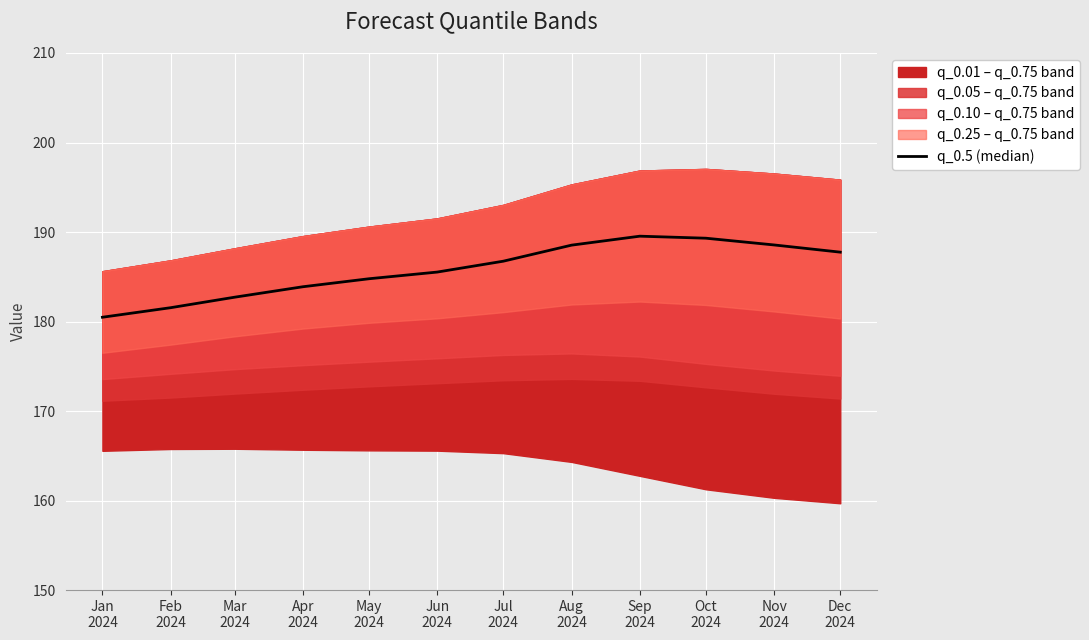

Is it true that the value at Jan
2024 is 265.9?

False